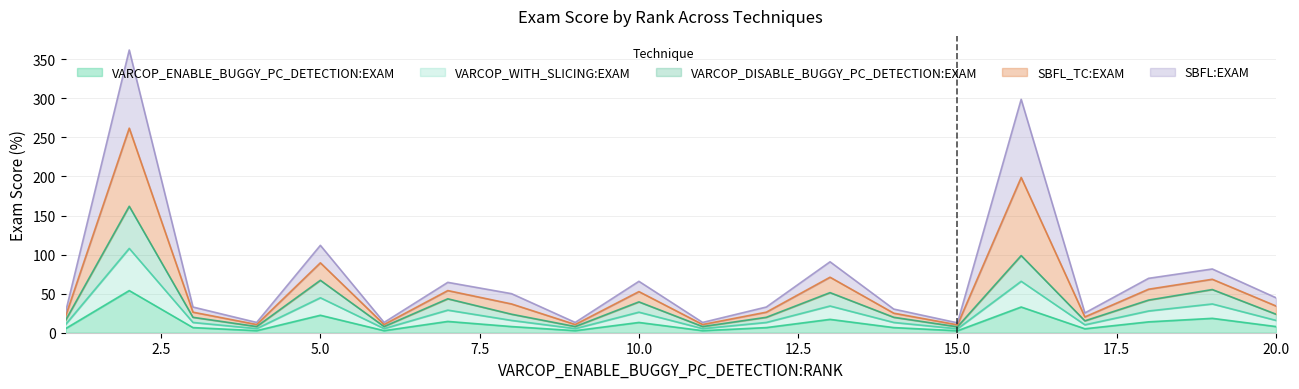

What is the maximum value for VARCOP_ENABLE_BUGGY_PC_DETECTION:EXAM?

53.9